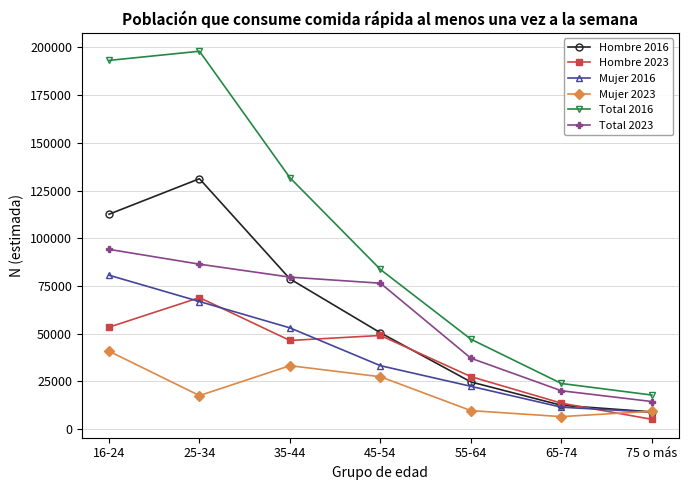

Which series has the largest range (max minus min)?

Total 2016